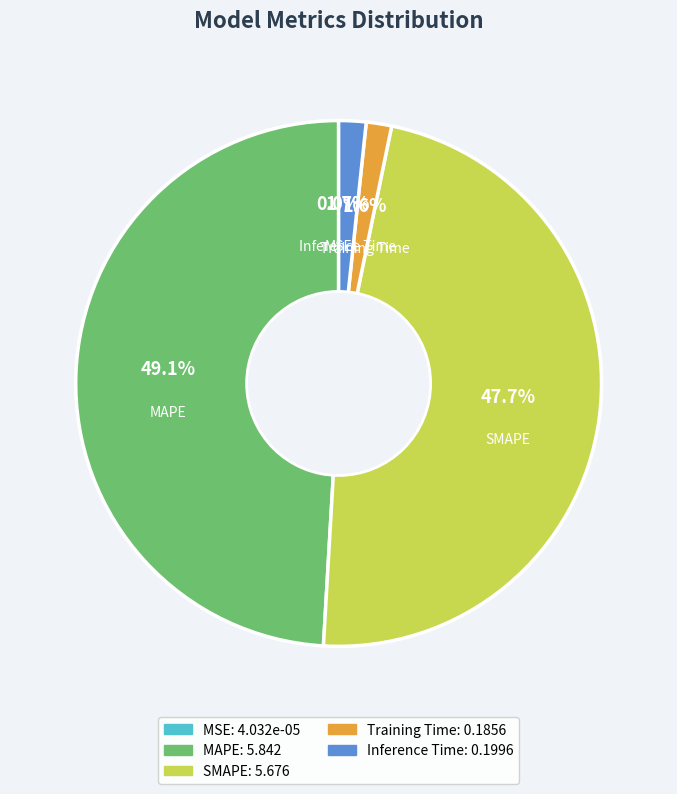

Is the sum of Training Time and MAPE greater than half?

Yes